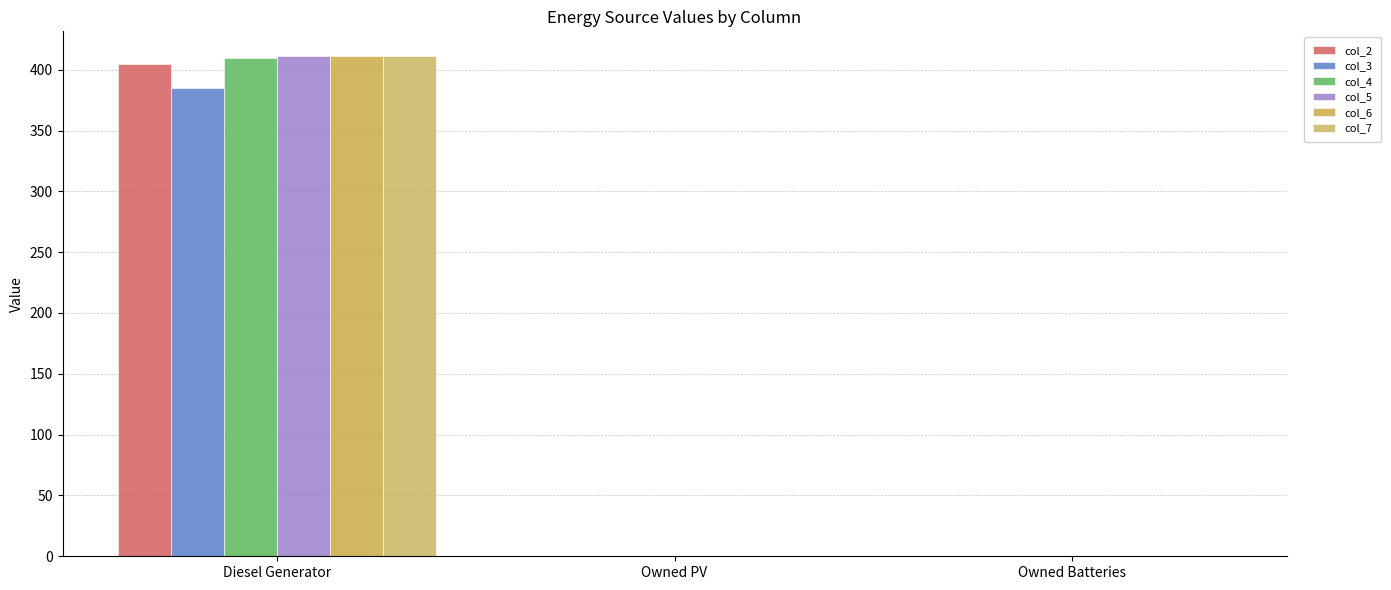

How many groups of bars are there?

3